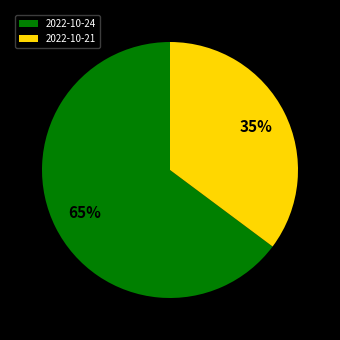

True or false: 2022-10-24 accounts for 50% of the total.

False